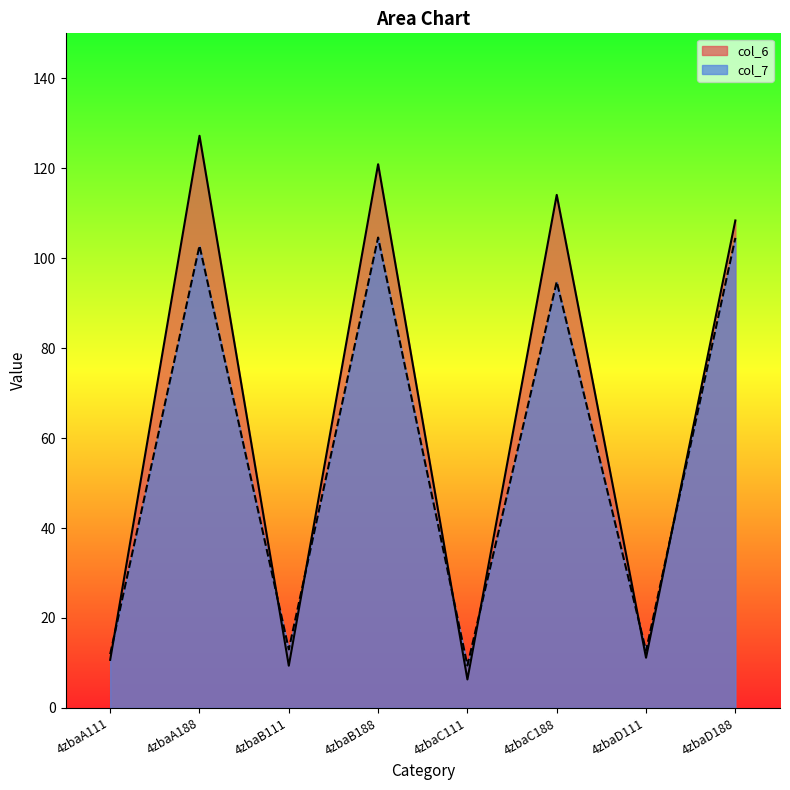

What is the label of the 6th point from the right?

4zbaB111